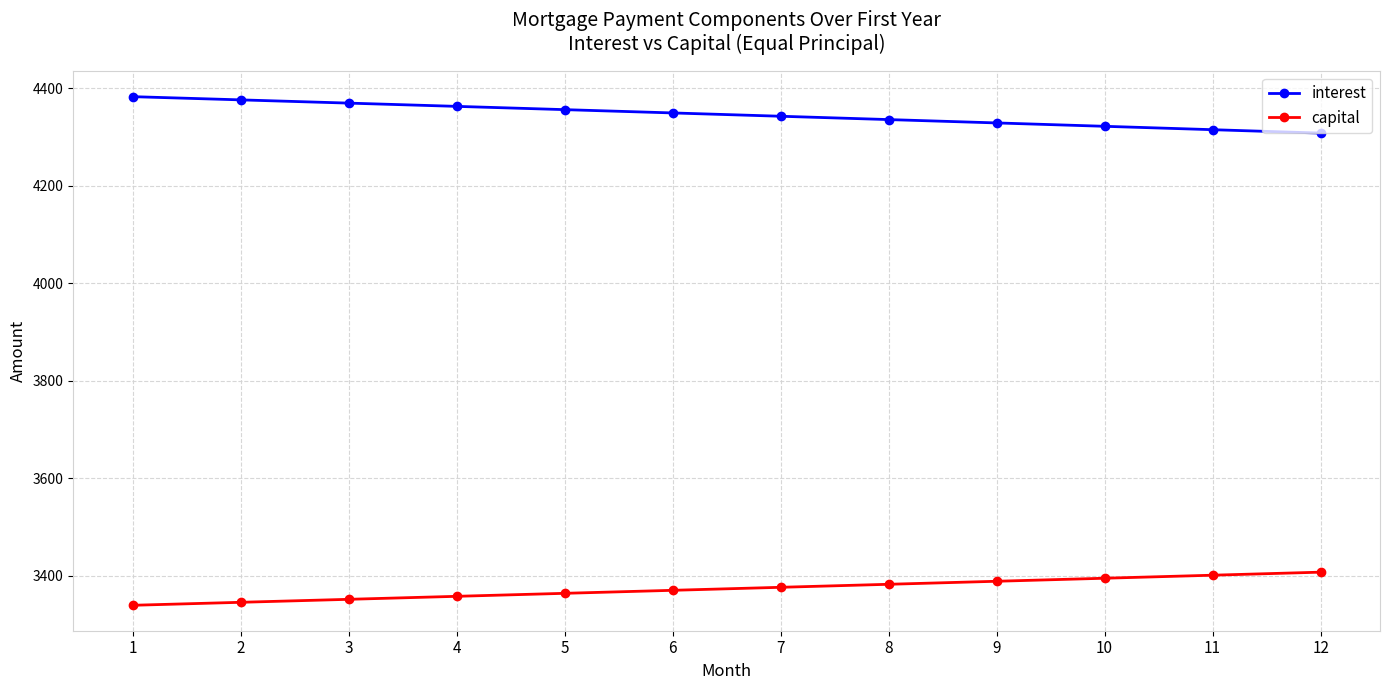

Reading left to right, transcribe all the data shown in this chart.

interest: 4383.0	4376.4	4369.8	4363.1	4356.4	4349.6	4342.8	4336.0	4329.1	4322.2	4315.2	4308.2
capital: 3339.4	3345.6	3351.7	3357.8	3364.0	3370.2	3376.3	3382.5	3388.7	3395.0	3401.2	3407.4